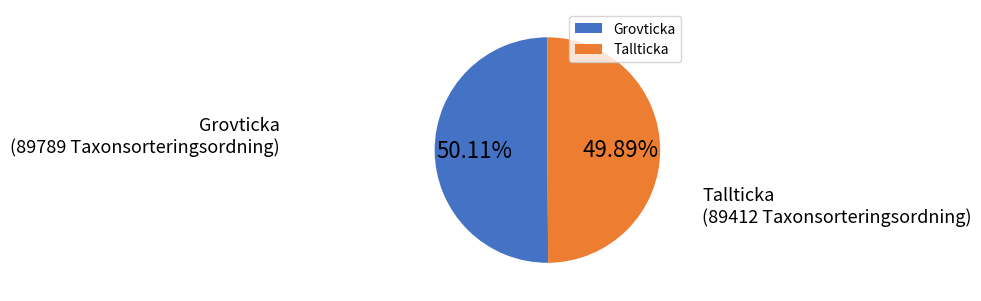

How many slices are in this pie chart?

2